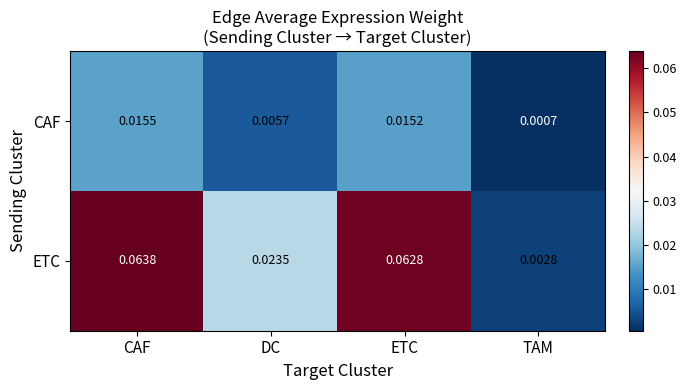

Rank the series by their maximum value, from lowest to highest.

CAF, ETC